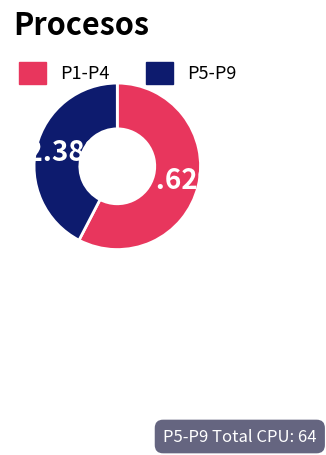

Do P1-P4 and P5-P9 together represent more than half of the pie?

Yes